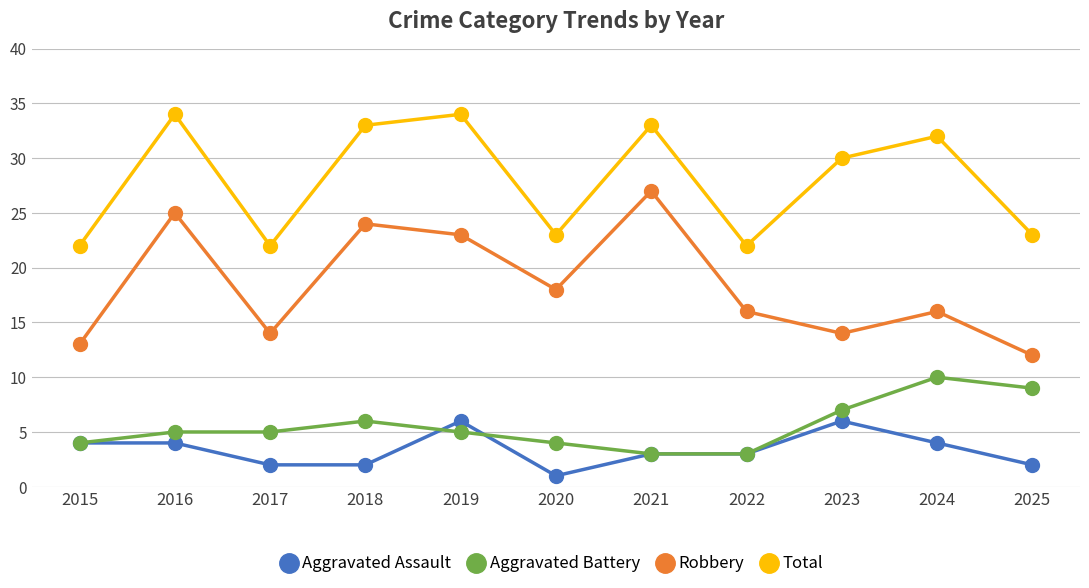

What is the sum of the Aggravated Assault values at 2024 and 2023?

10